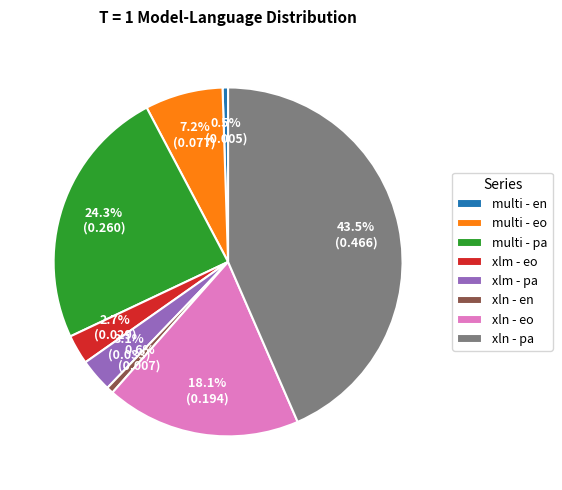

Is multi - en the majority of the pie?

No